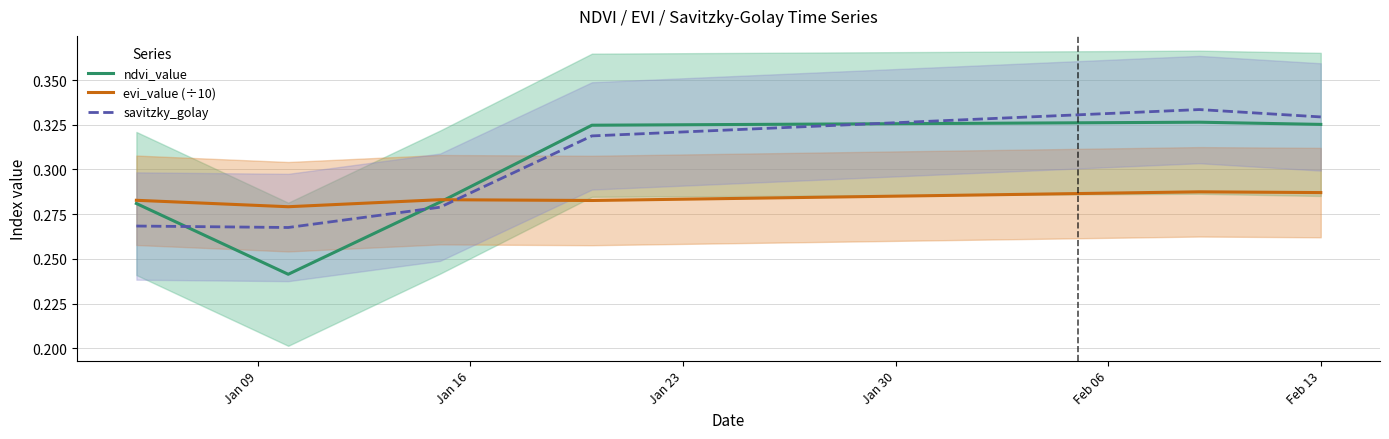

How many distinct data groups are displayed?

3